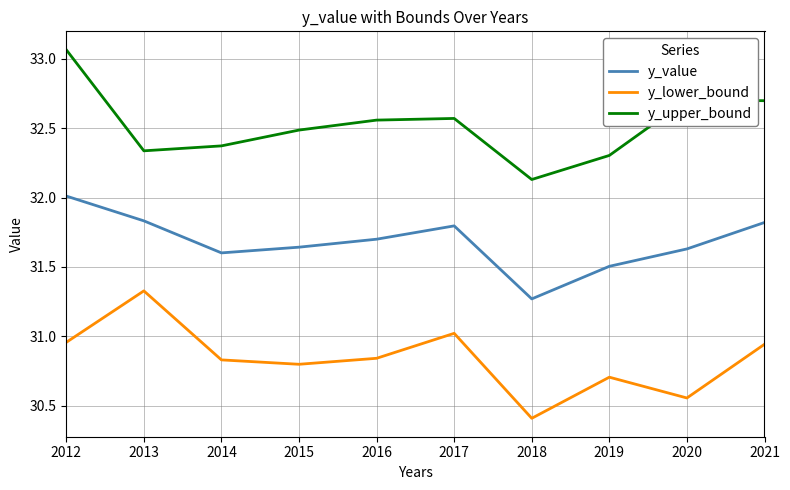

Which series changed the most between 2017 and 2021?

y_upper_bound